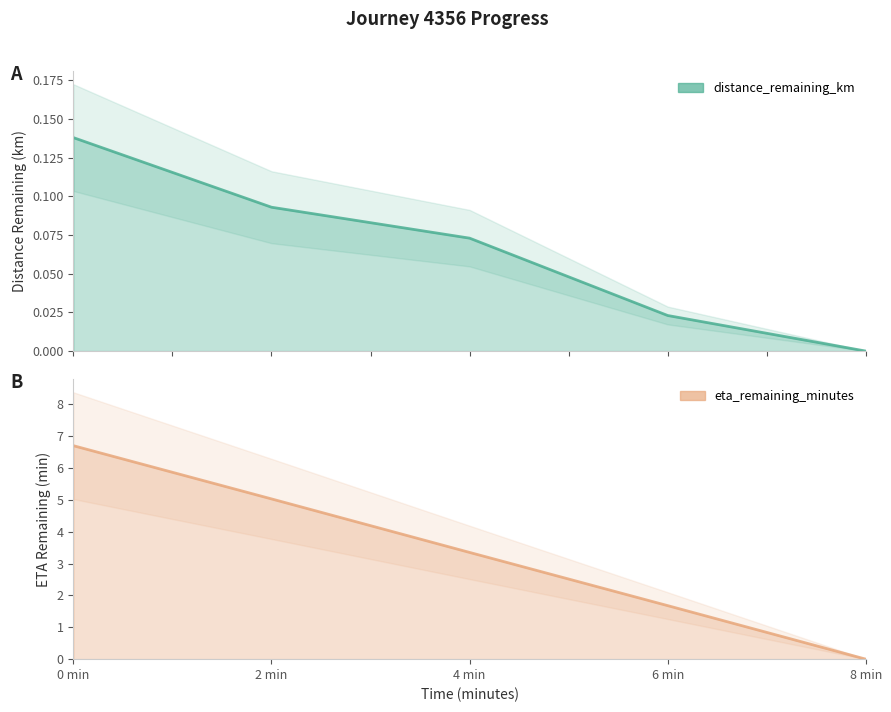

What is the spread (max minus min) of values at 2 min?

4.9